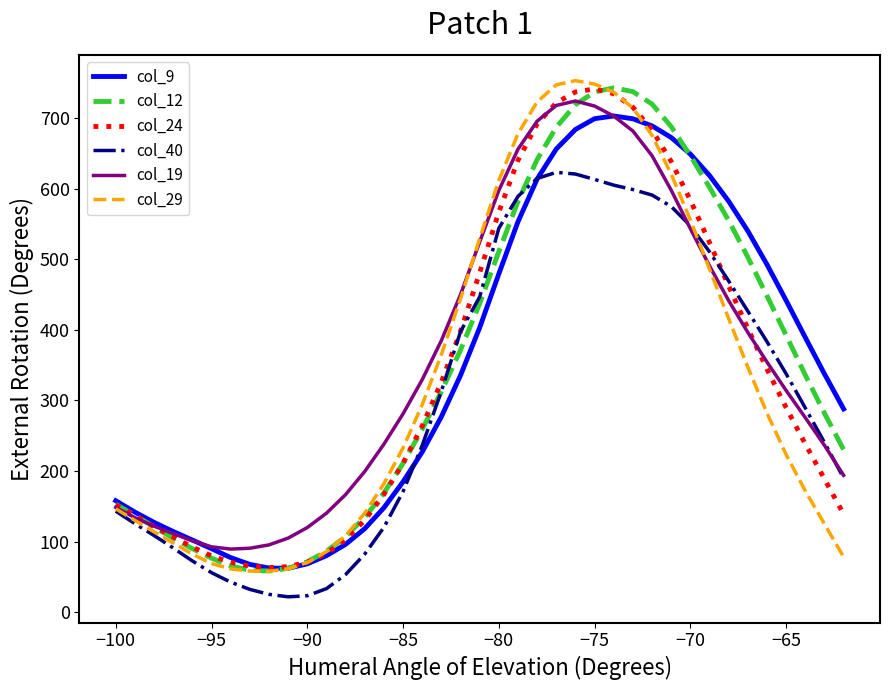

What is the sum of all col_29 values?

13021.5